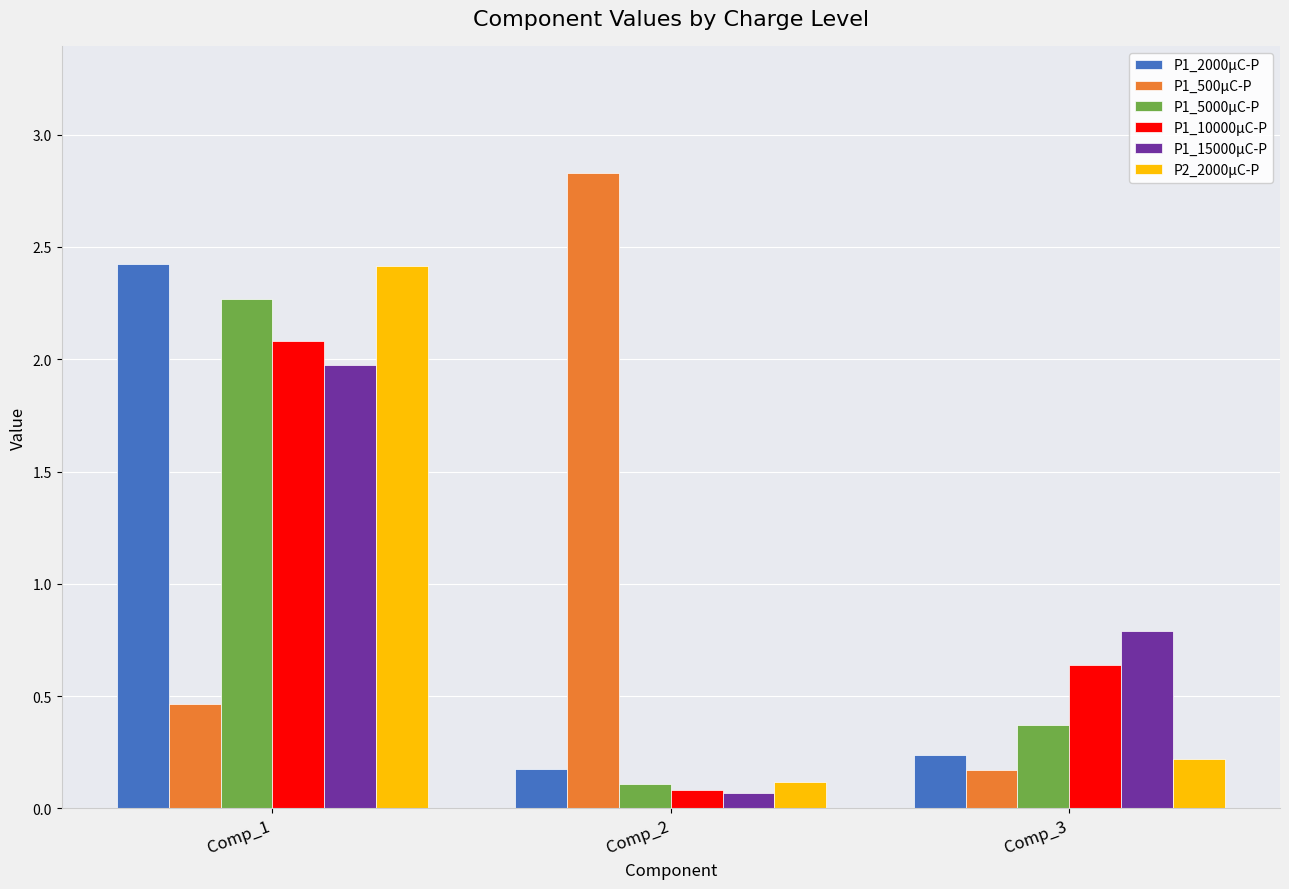

What is the sum of all P2_2000μC-P values?

2.8